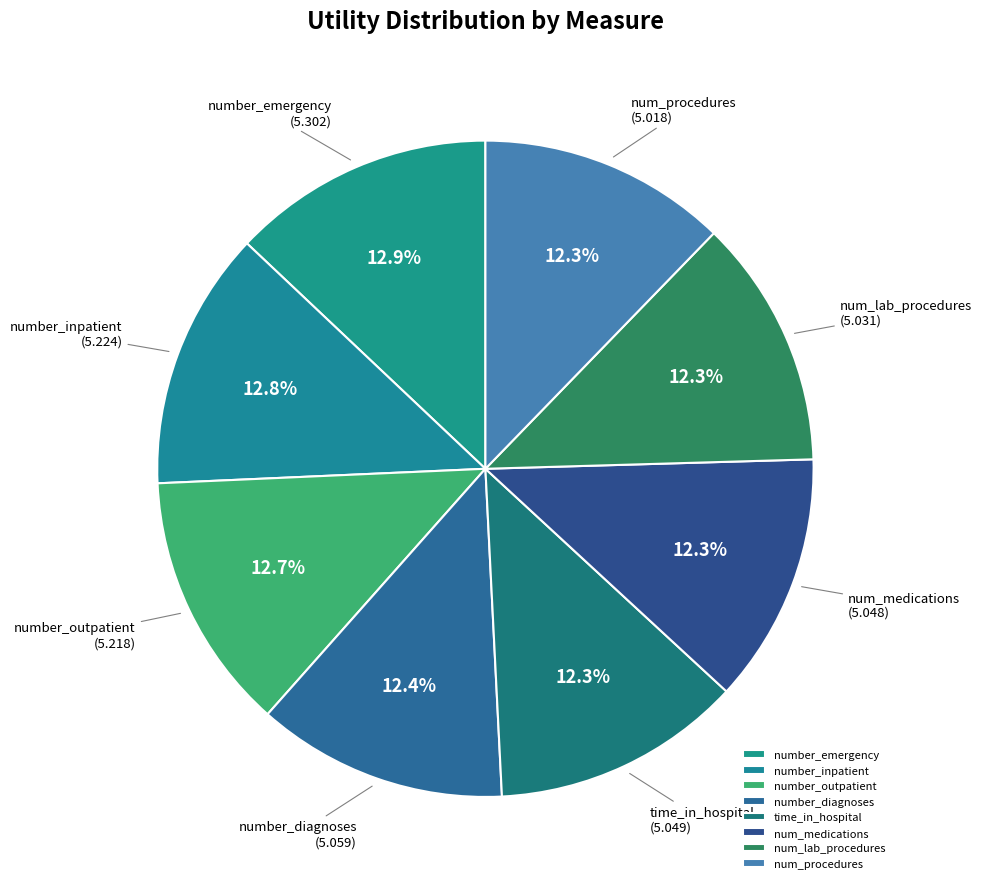

Does num_medications account for over 50% of the chart?

No